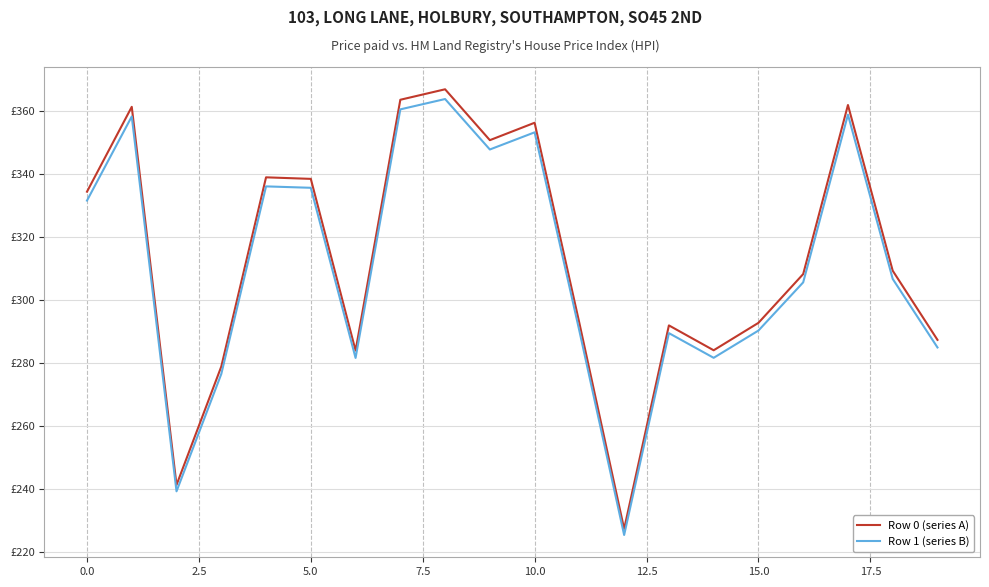

What are all the series names shown in the legend?

Row 0 (series A), Row 1 (series B)